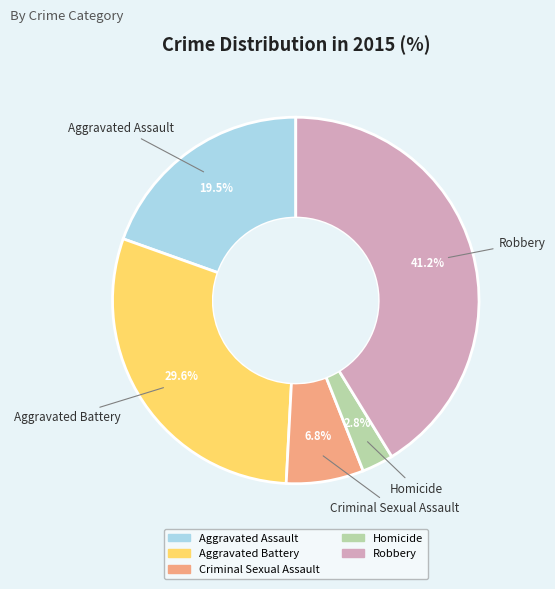

To the nearest percent, what is the combined percentage of Aggravated Assault and Robbery?

61%